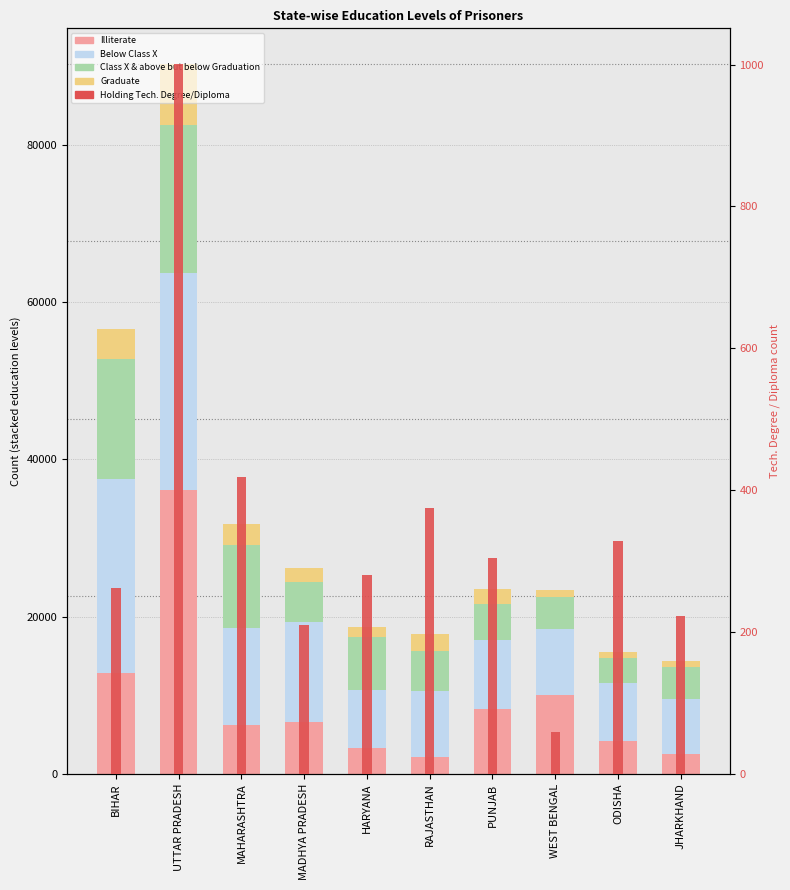

The Graduate series shows 839 at JHARKHAND. True or false?

True